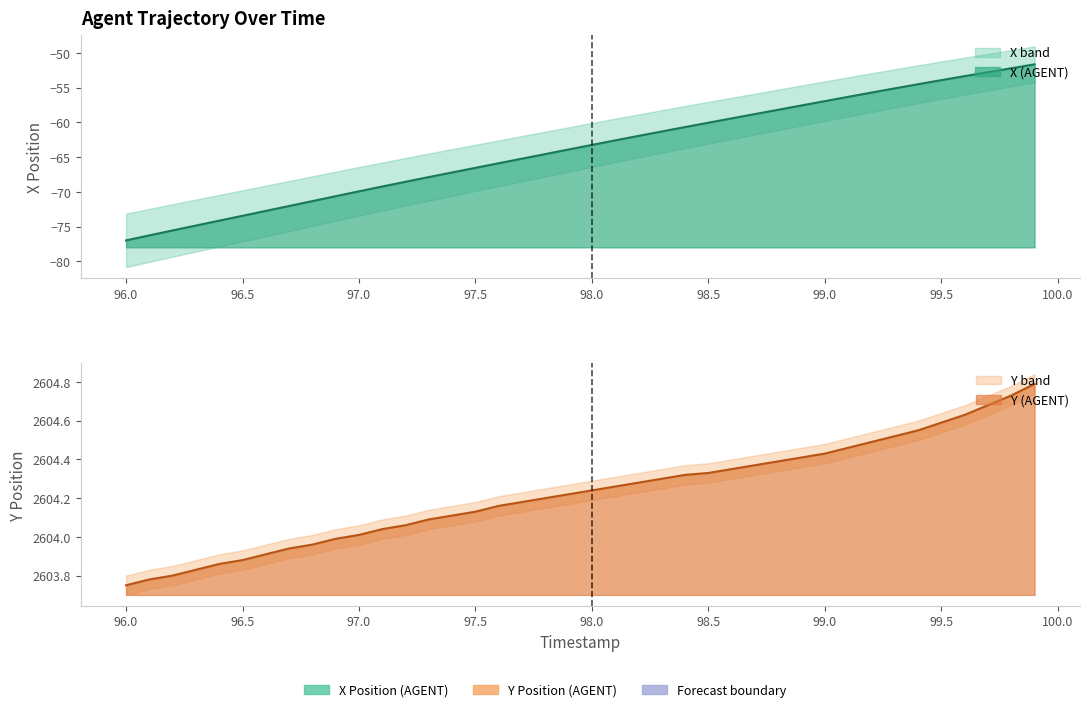

True or false: X and Y intersect in this chart.

False